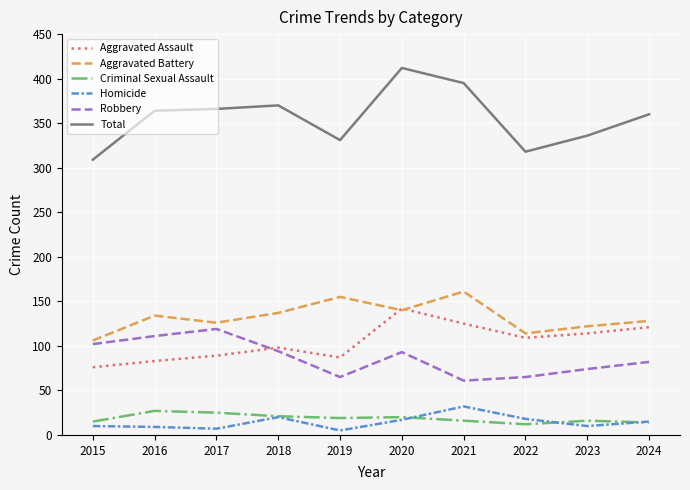

Which series has the widest spread of values?

Total